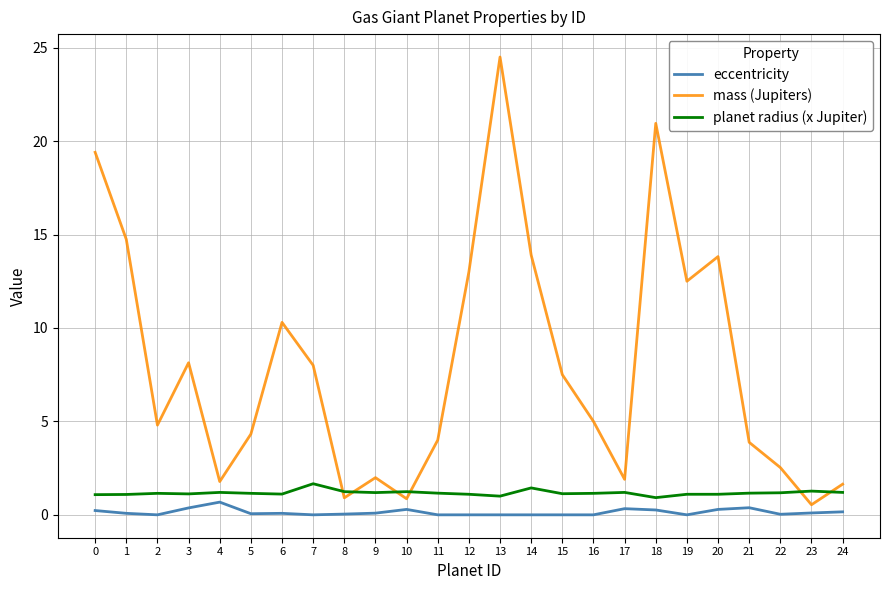

Is the value of planet radius (x Jupiter) at 12 greater than the value of eccentricity at 2?

Yes